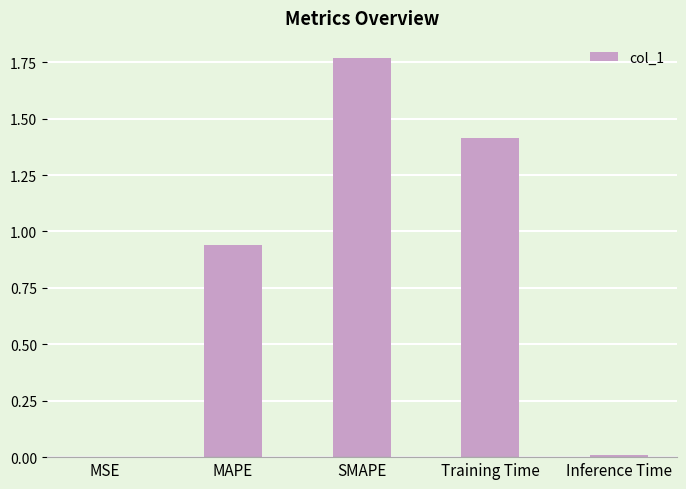

True or false: the data shows 1.3 at MAPE.

False